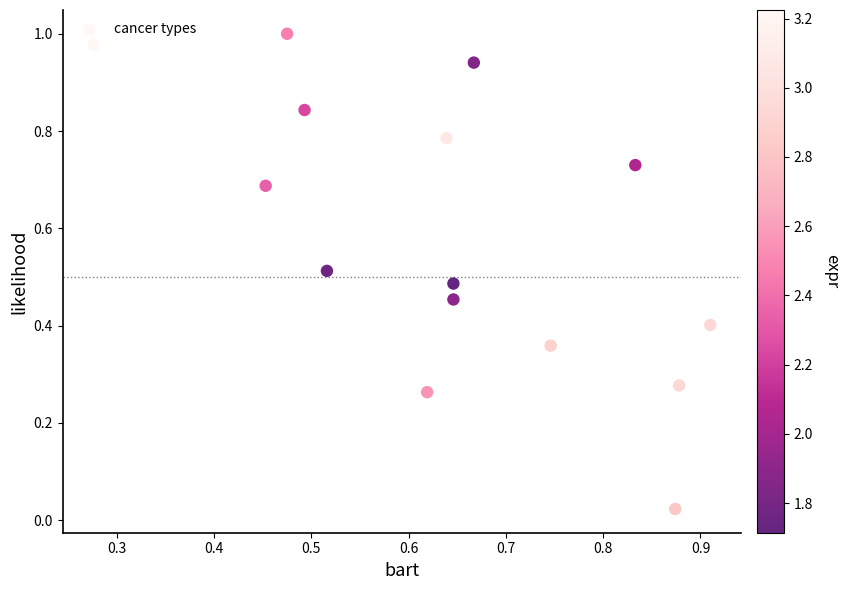

What is the range of X values (max minus min)?

0.6